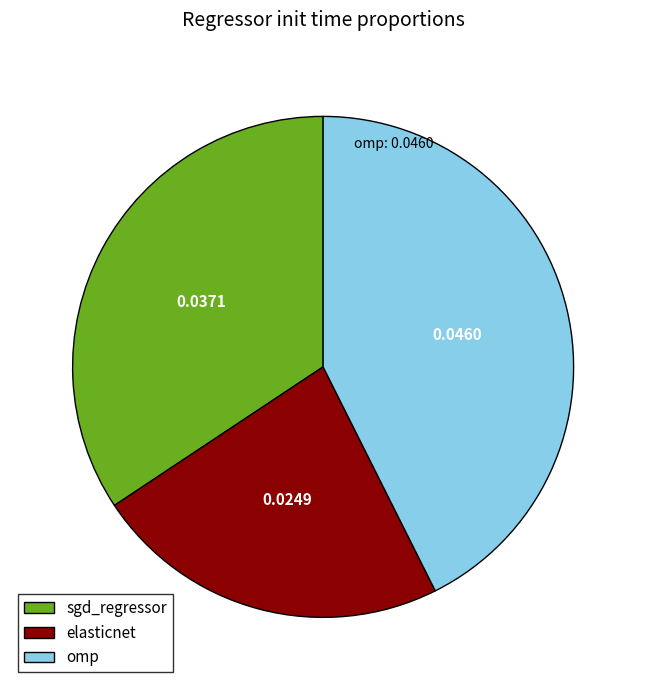

Between elasticnet and sgd_regressor, which is larger?

sgd_regressor